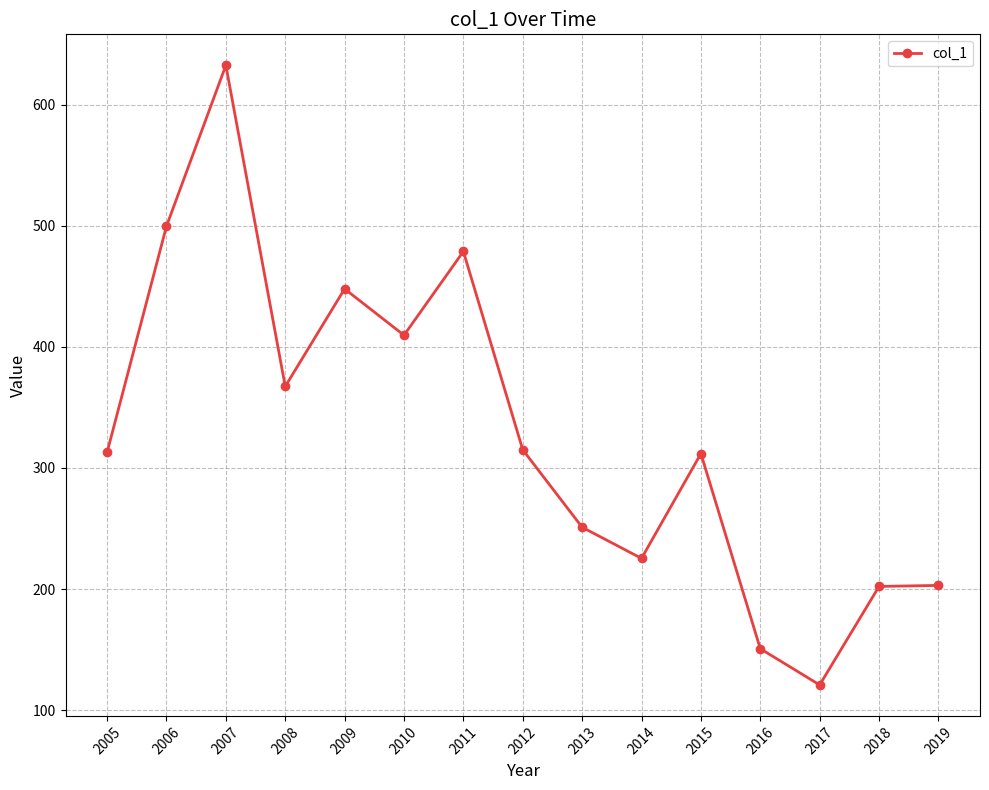

Is it true that the value at 2011 is 702.2?

False